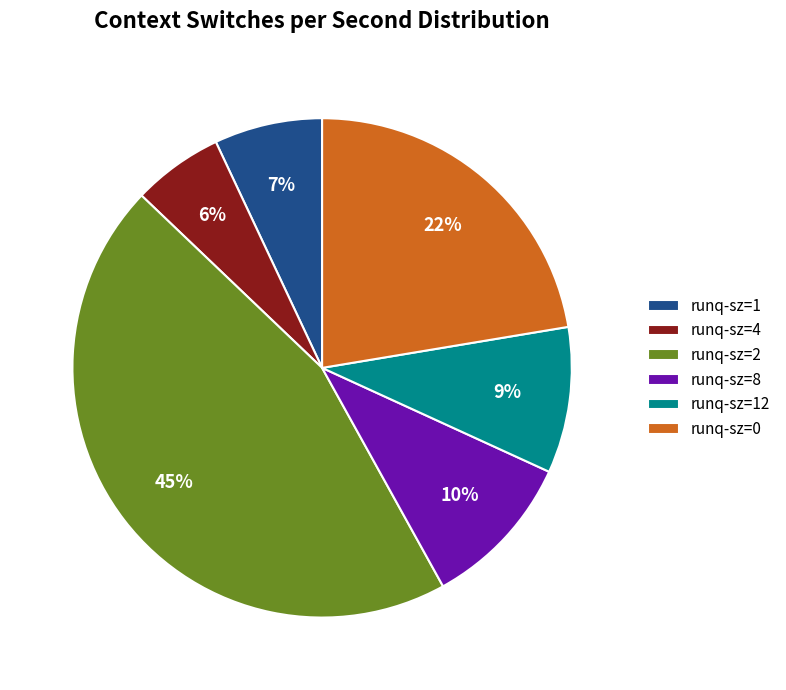

Rank the categories by value from lowest to highest.

runq-sz=4, runq-sz=1, runq-sz=12, runq-sz=8, runq-sz=0, runq-sz=2